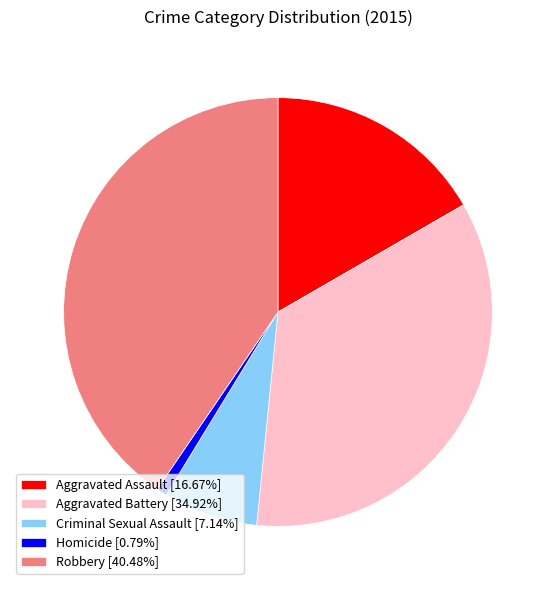

True or false: Aggravated Assault accounts for 17% of the total.

True